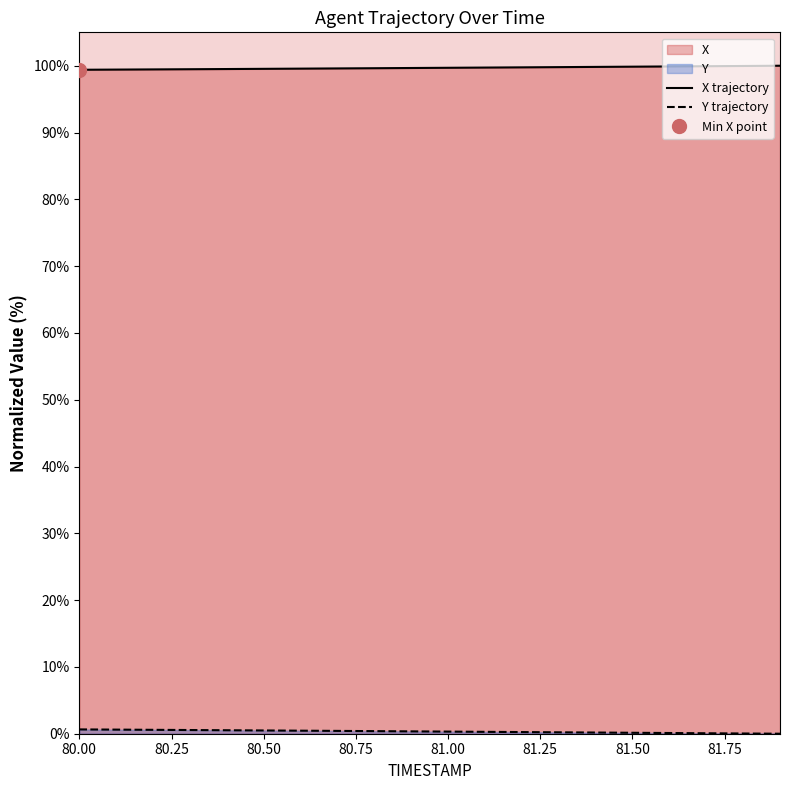

Does the chart display data point markers on the line(s)?

No